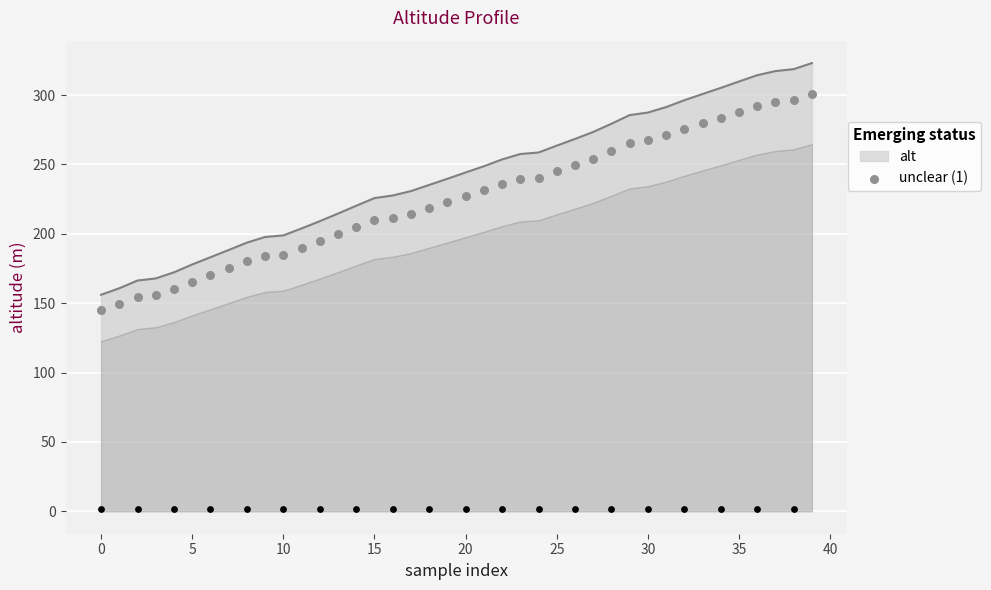

What is the change in value from 5 to 39?

+145.7